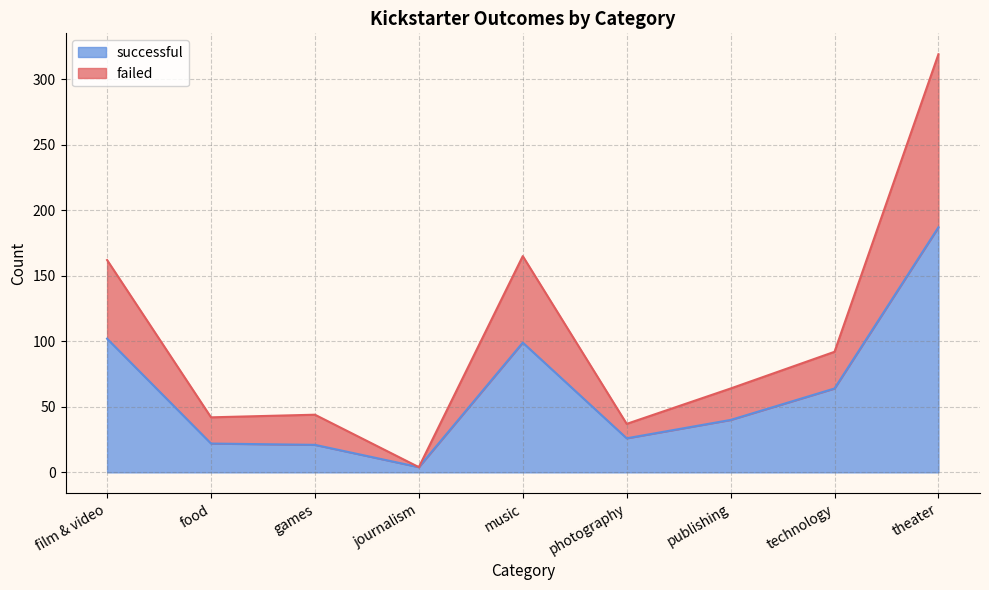

How many interior local valleys does the failed series have?

3